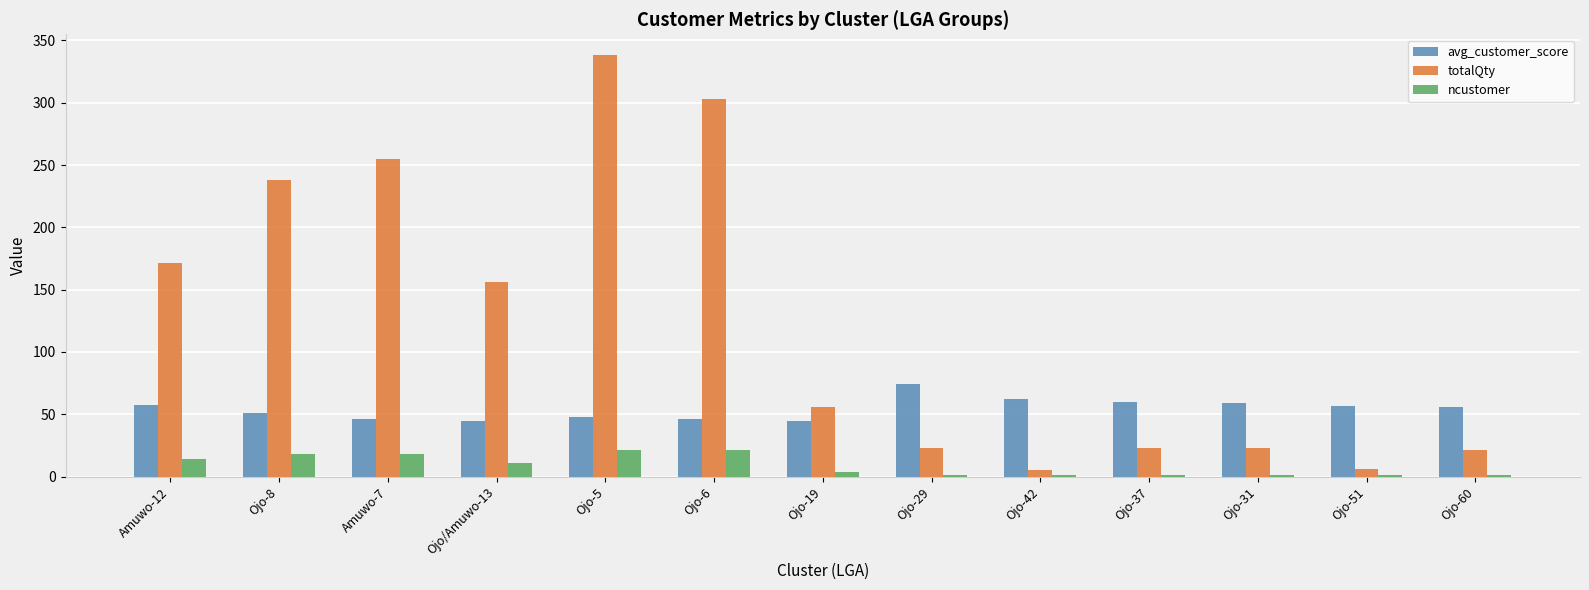

Which series has the largest total across all categories?

totalQty